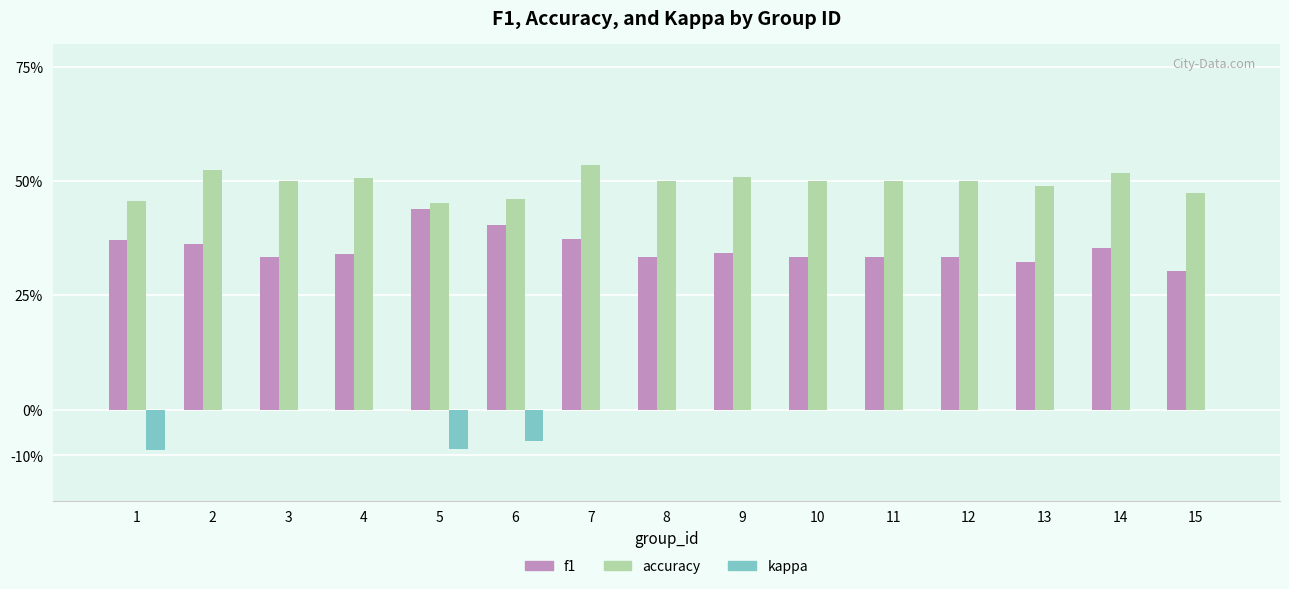

Which category has the lowest value in the kappa series?

1